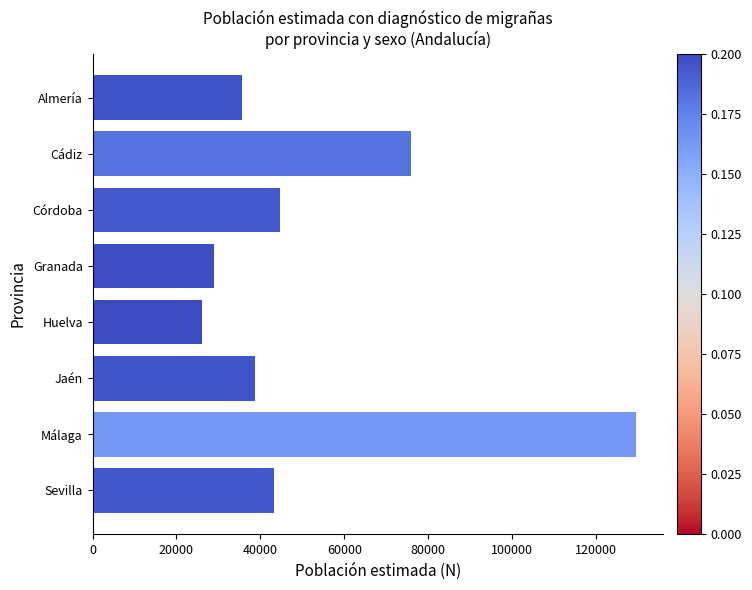

How many categories are shown in the chart?

8